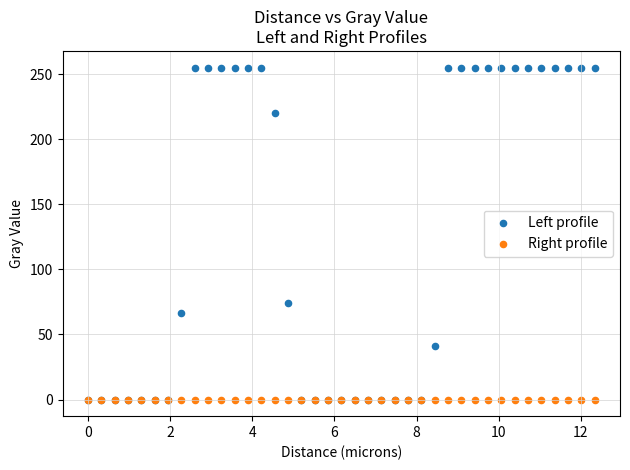

In the Left profile series, what Y value is closest to 127?

74.4